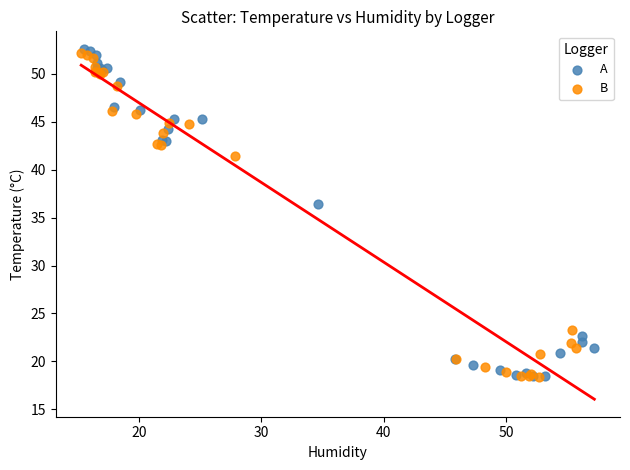

What are all the series names shown in the legend?

A, B